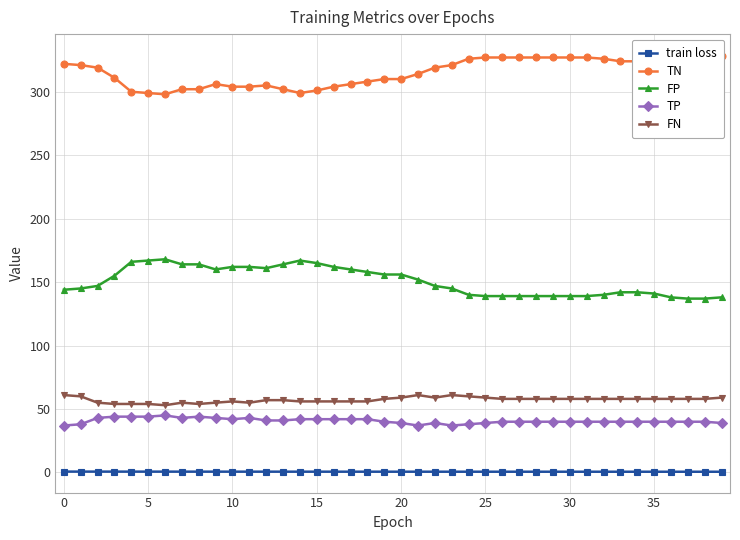

True or false: TP has more than 0 interior local peaks.

True